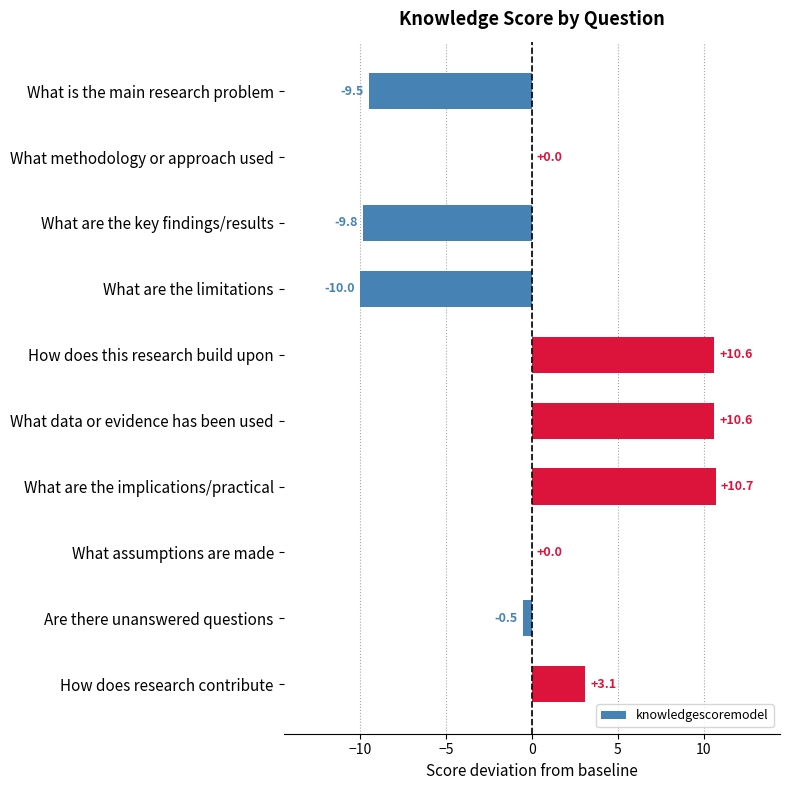

Which label corresponds to the largest value in the chart?

What are the implications/practical